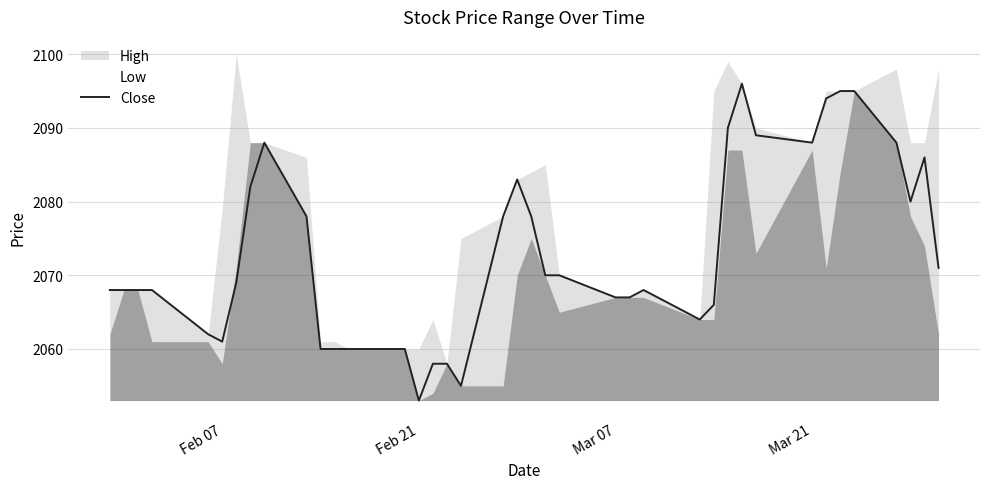

What is the label of the 18th point from the left?

17